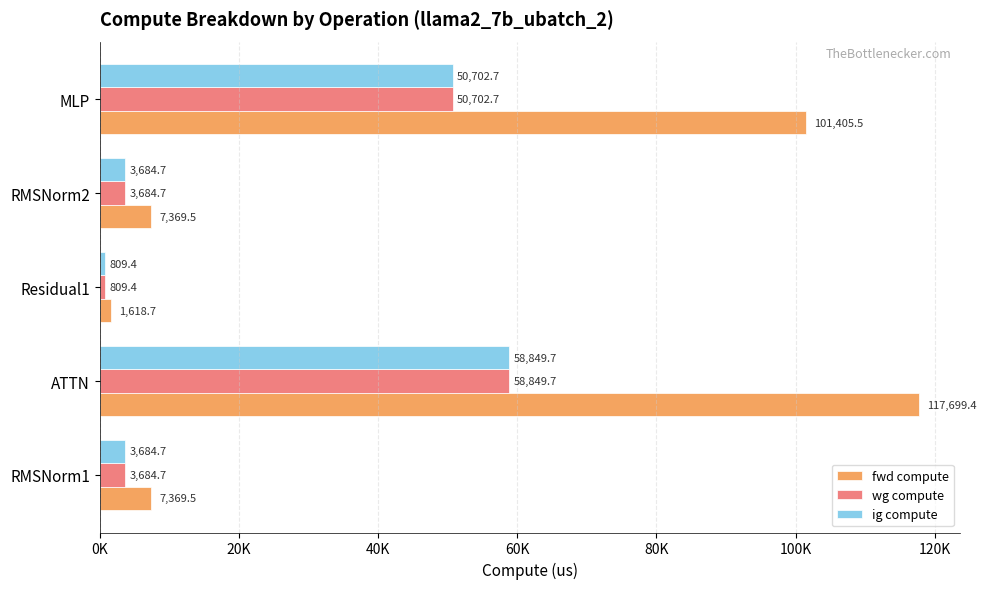

Which series has the largest total across all categories?

fwd compute